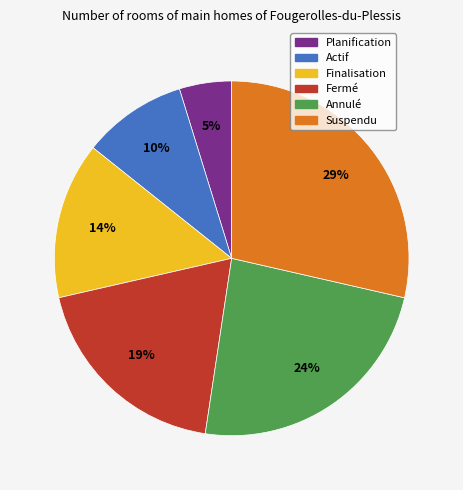

To the nearest percent, what percentage of the pie is Suspendu?

29%